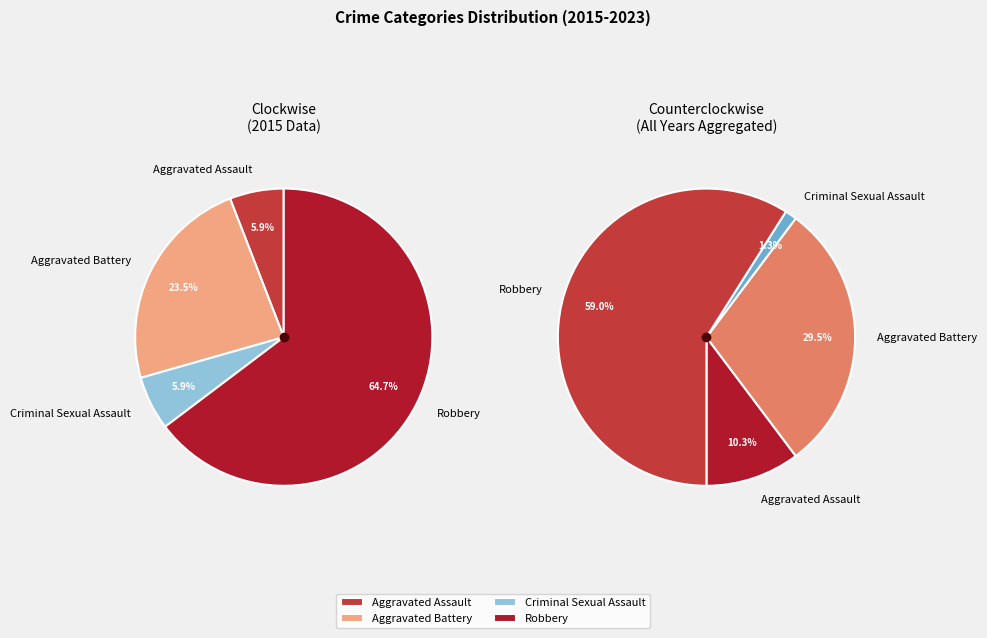

To the nearest percent, what percentage of the pie is Aggravated Assault?

6%